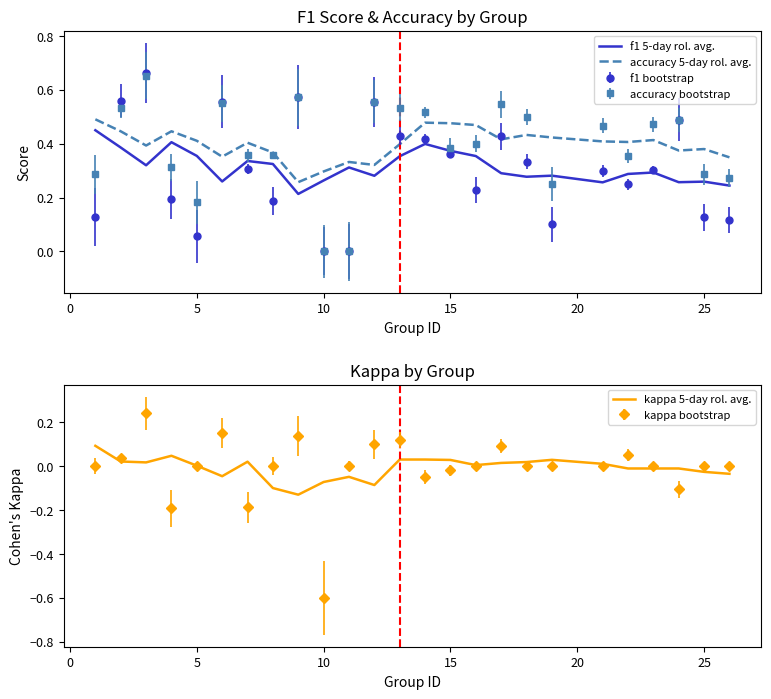

What is the lowest value of the kappa bootstrap series?

-0.6